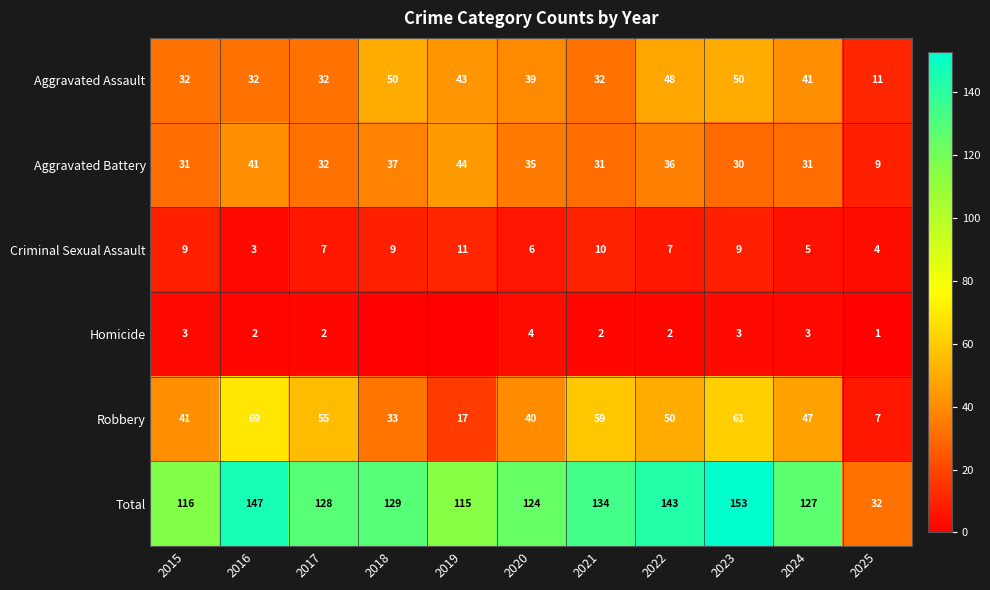

What is the highest value of the Aggravated Assault series?

50